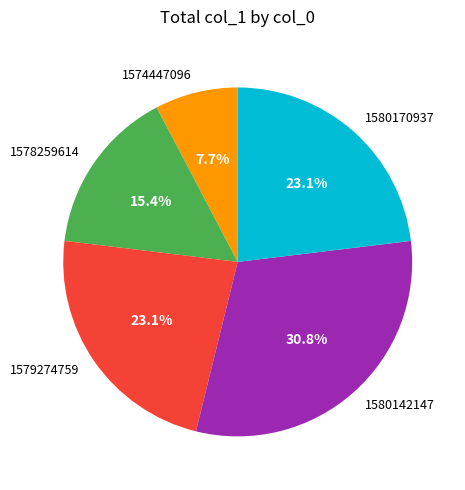

True or false: 1580142147 accounts for 31% of the total.

True